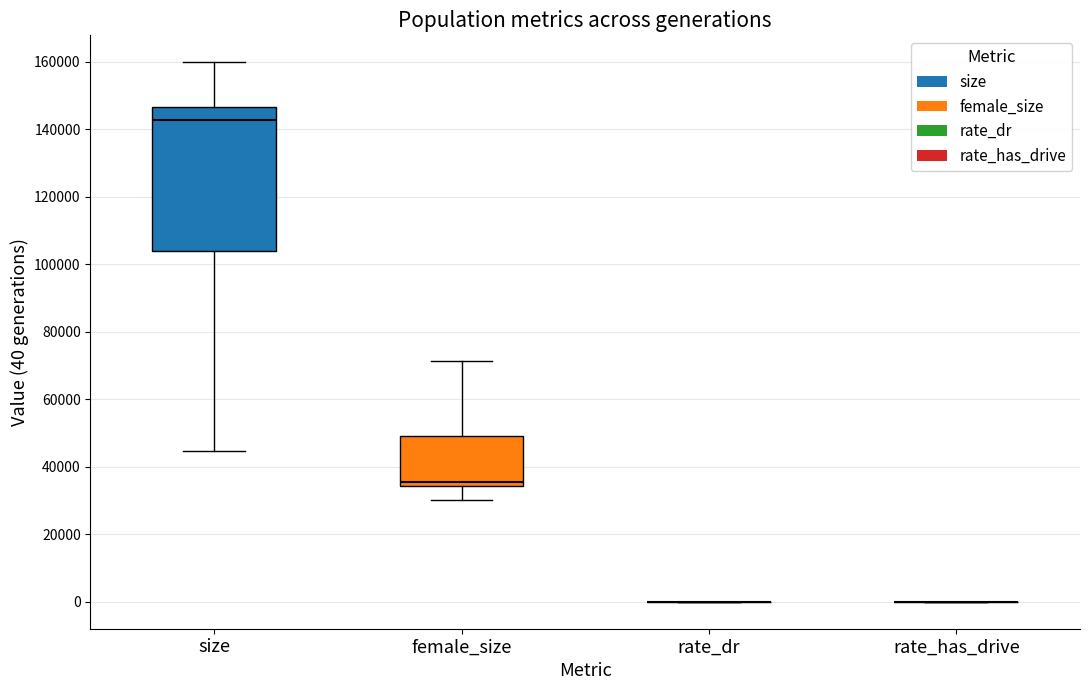

Comparing the boxes themselves (not the whiskers), which one is the tallest?

size